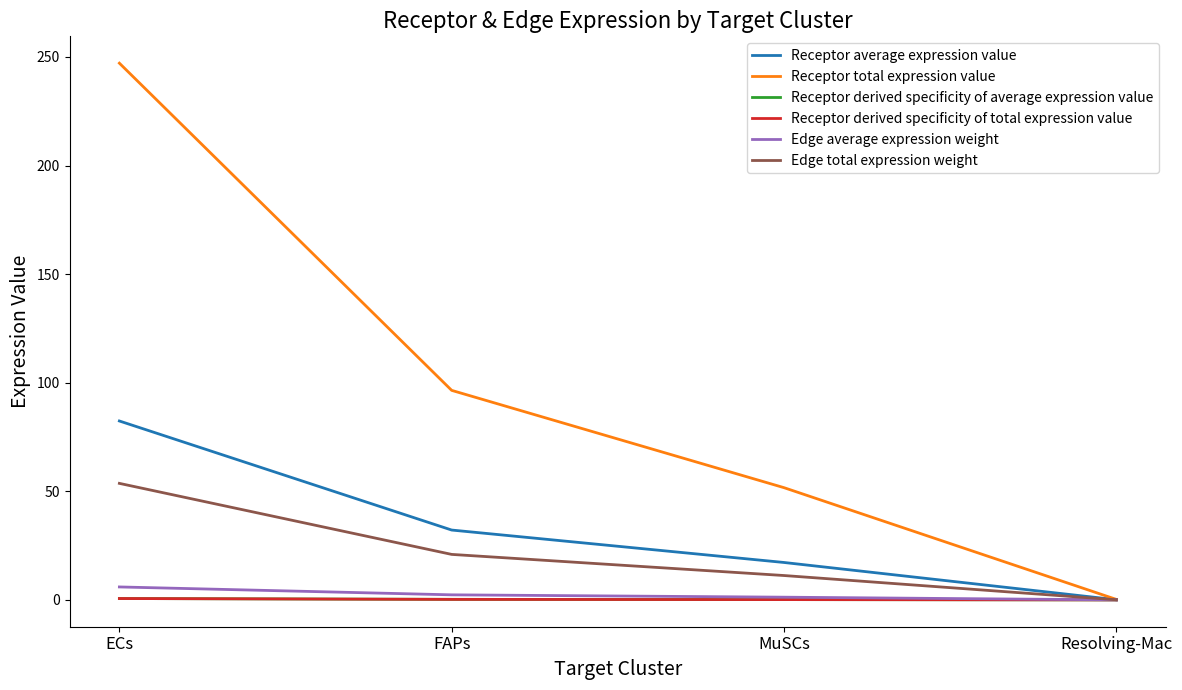

Does the chart display data point markers on the line(s)?

No